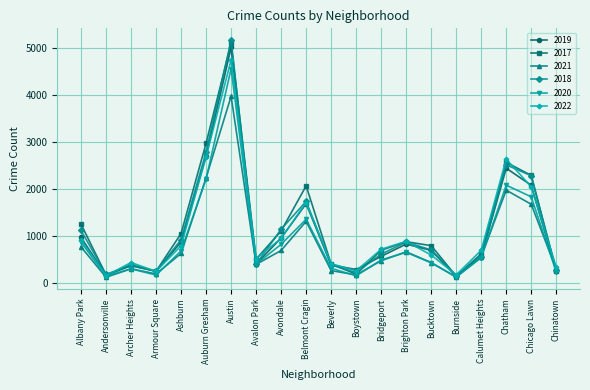

Which series changed the most between Armour Square and Brighton Park?

2022